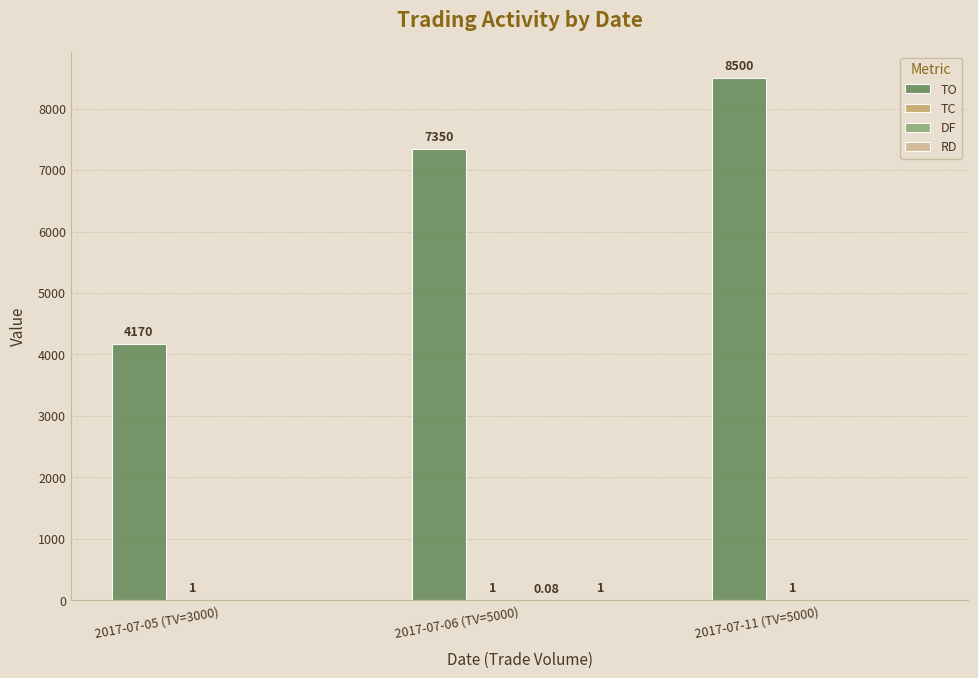

What is the sum of all TO values?

20020.0